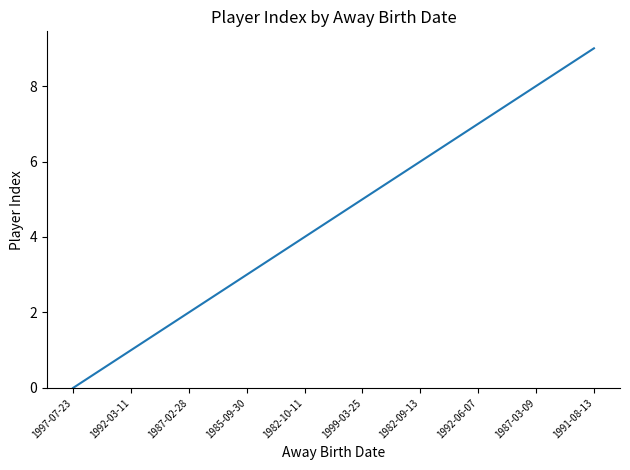

True or false: the data shows 4 at 1982-10-11.

True